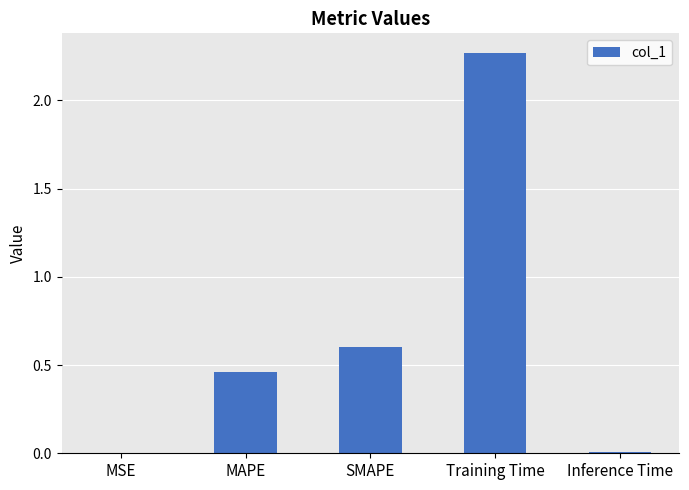

Is it true that the value at SMAPE is 0.6?

True